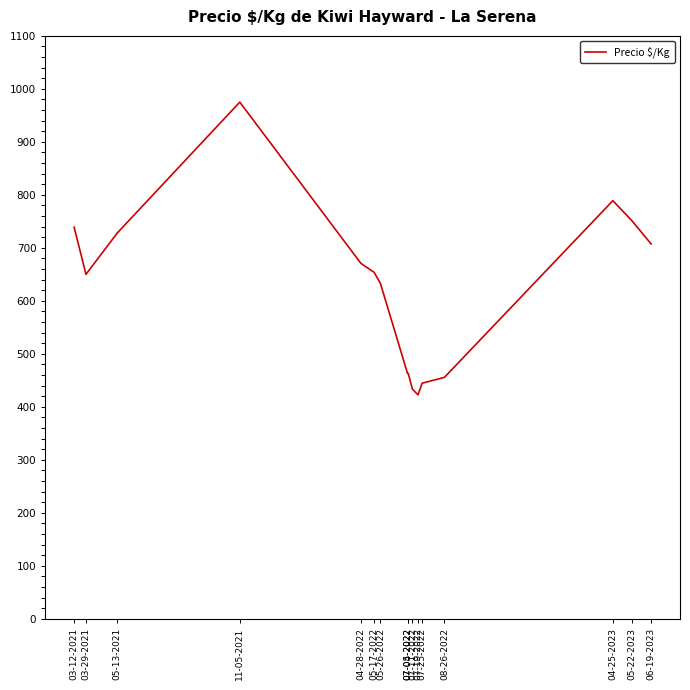

Between 04-25-2023 and 05-22-2023, which is larger?

04-25-2023